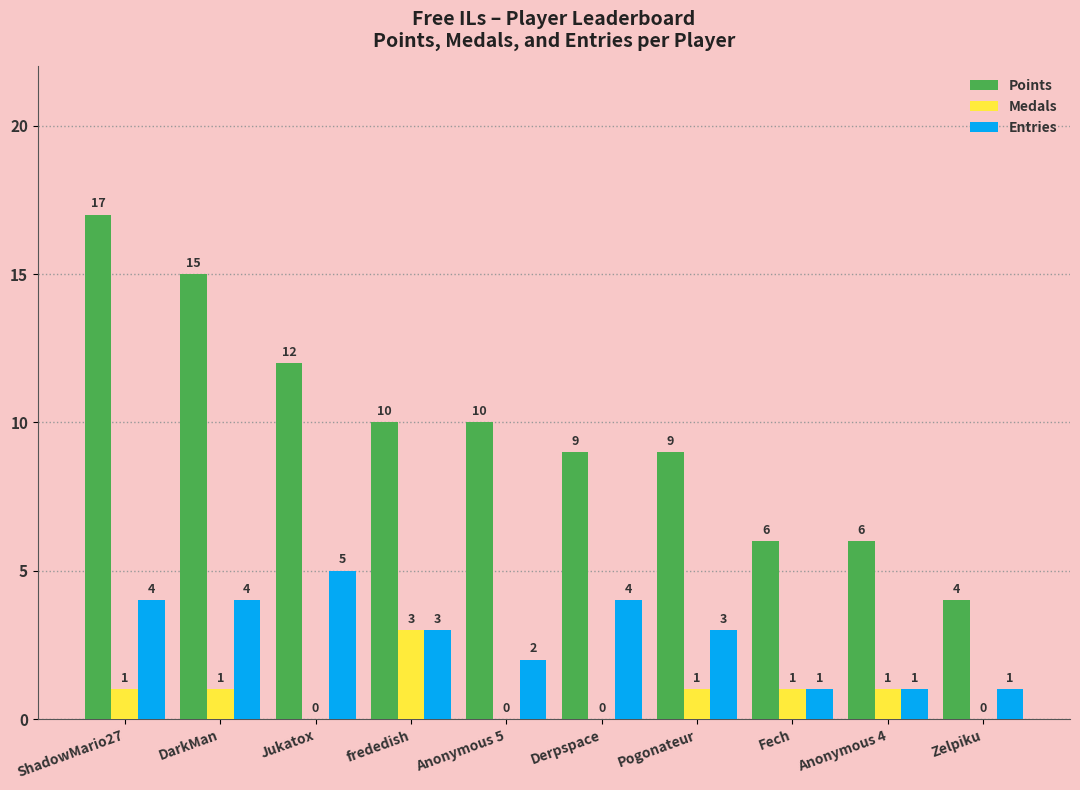

Are the bars grouped side by side (vs. stacked)?

Yes